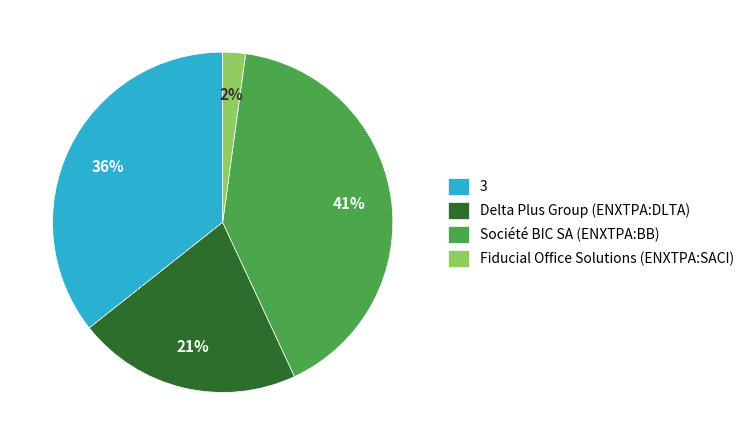

Count the number of slices in the pie.

4